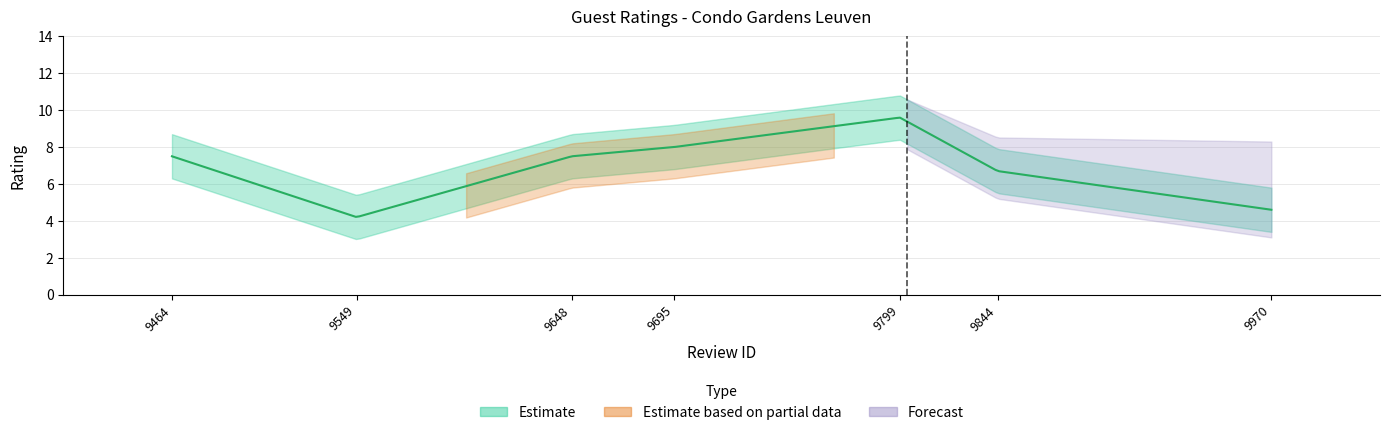

Rank the categories by value from lowest to highest.

9549, 9970, 9844, 9464, 9648, 9695, 9799